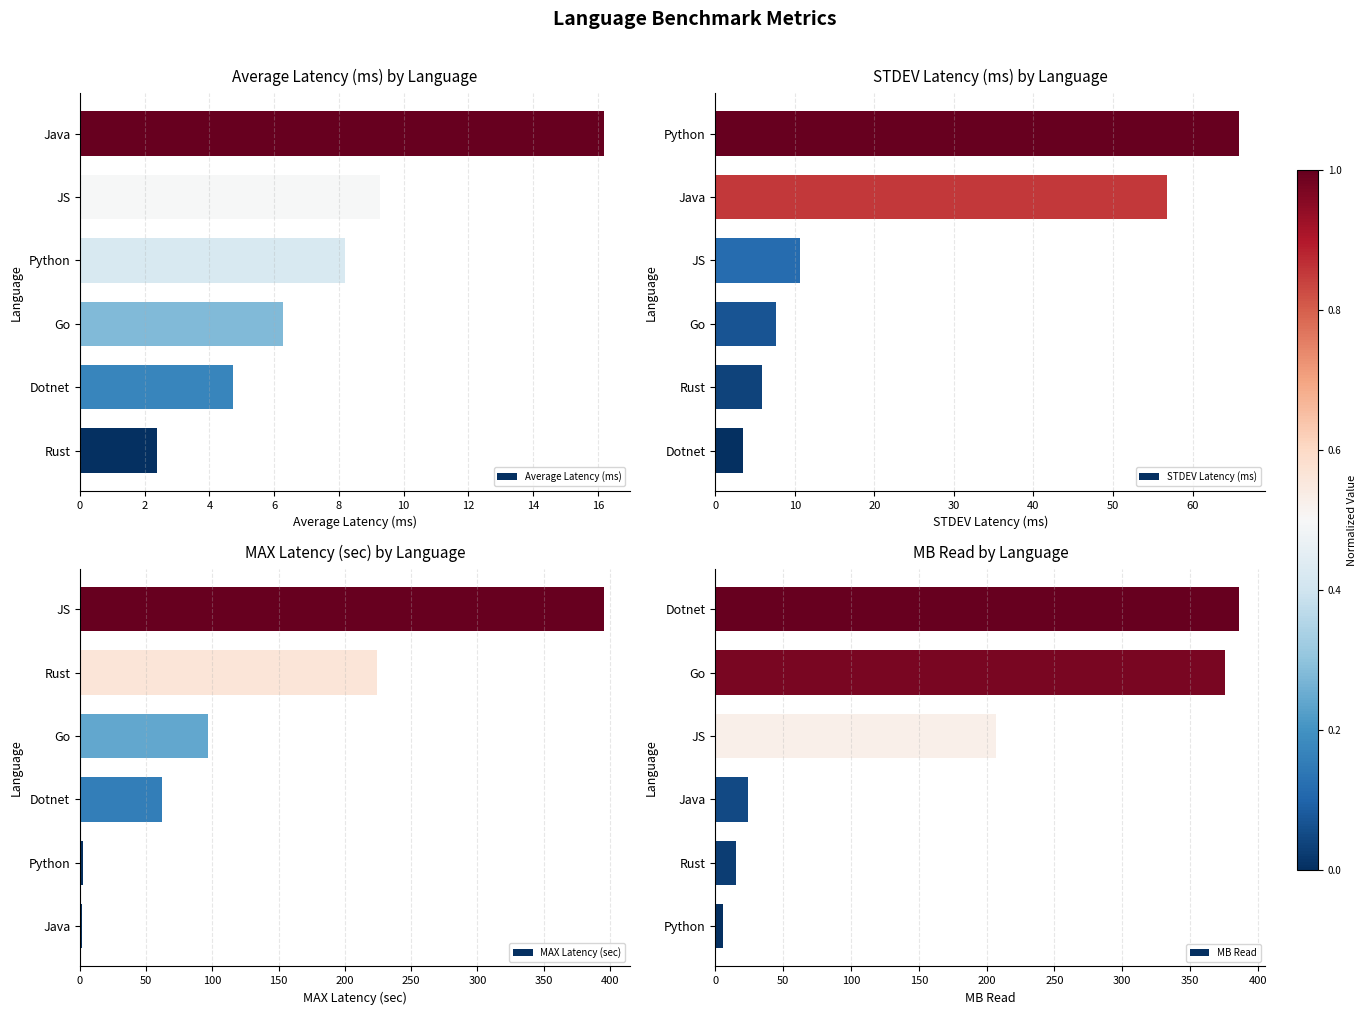

The value of Average Latency (ms) at JS is 9.3. True or false?

True